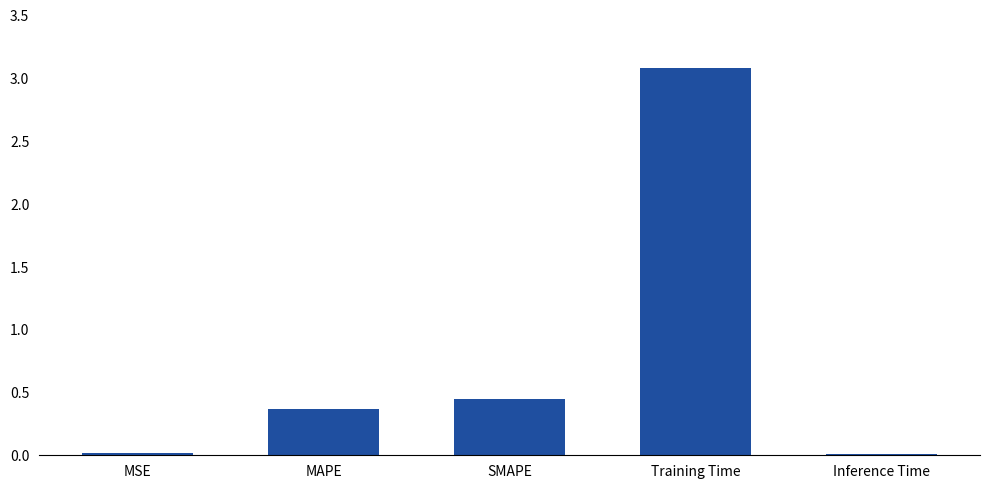

What is the label of the 3rd bar from the right?

SMAPE